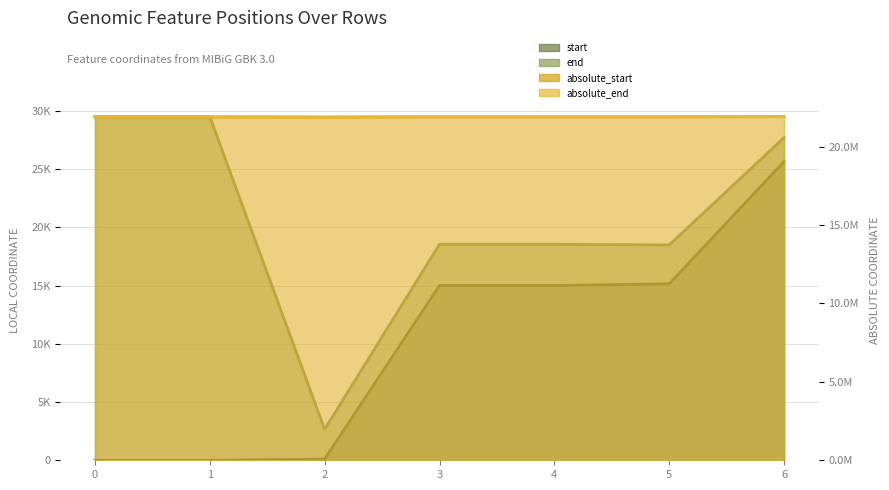

How many lines are shown in the chart?

4